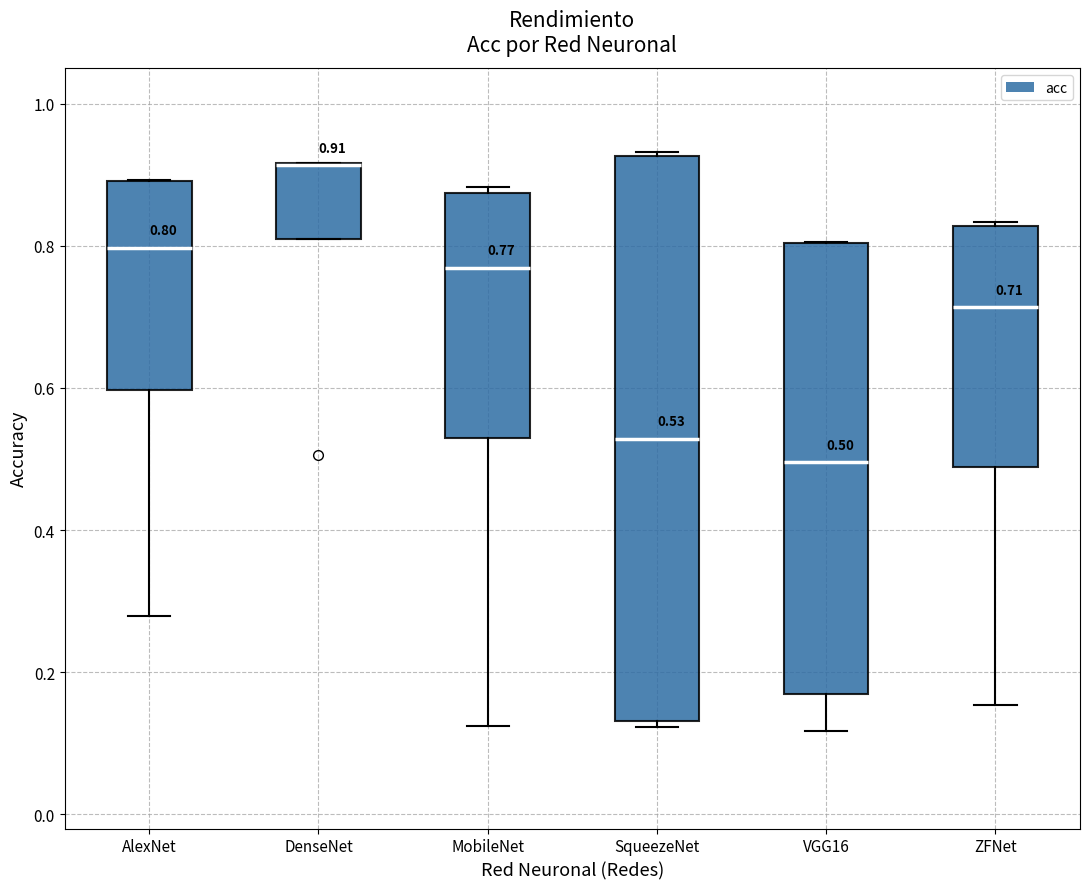

Comparing the boxes themselves (not the whiskers), which one is the tallest?

SqueezeNet